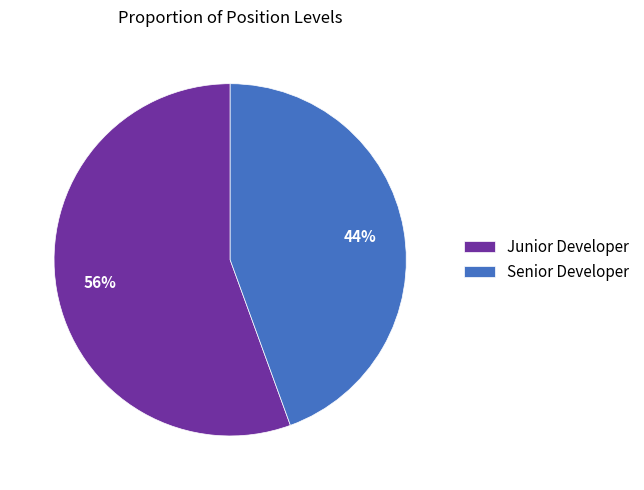

Do Junior Developer and Senior Developer together represent more than half of the pie?

Yes